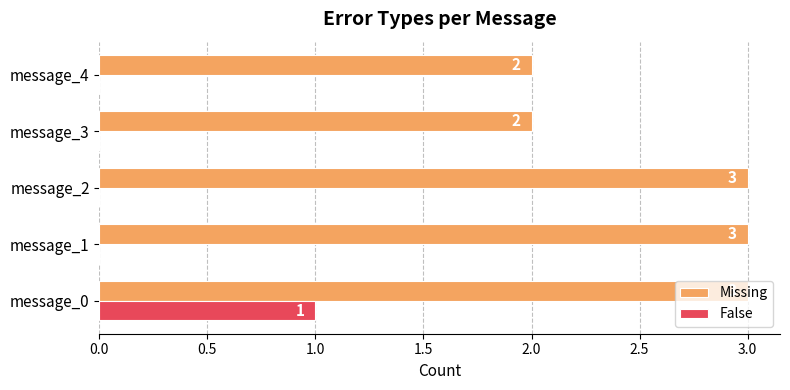

Is the value of False at message_0 greater than the value of Missing at message_0?

No